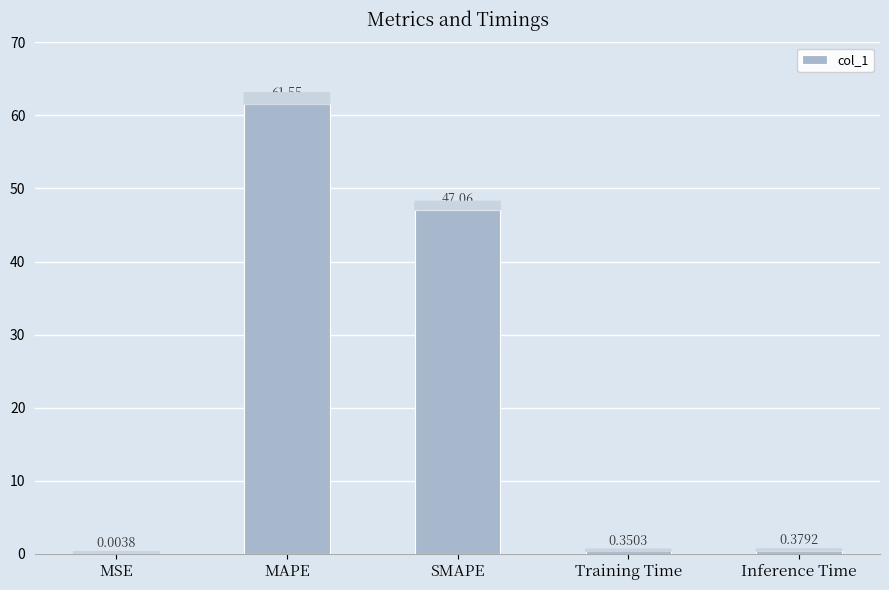

Where is the data nearest to the value 30?

SMAPE